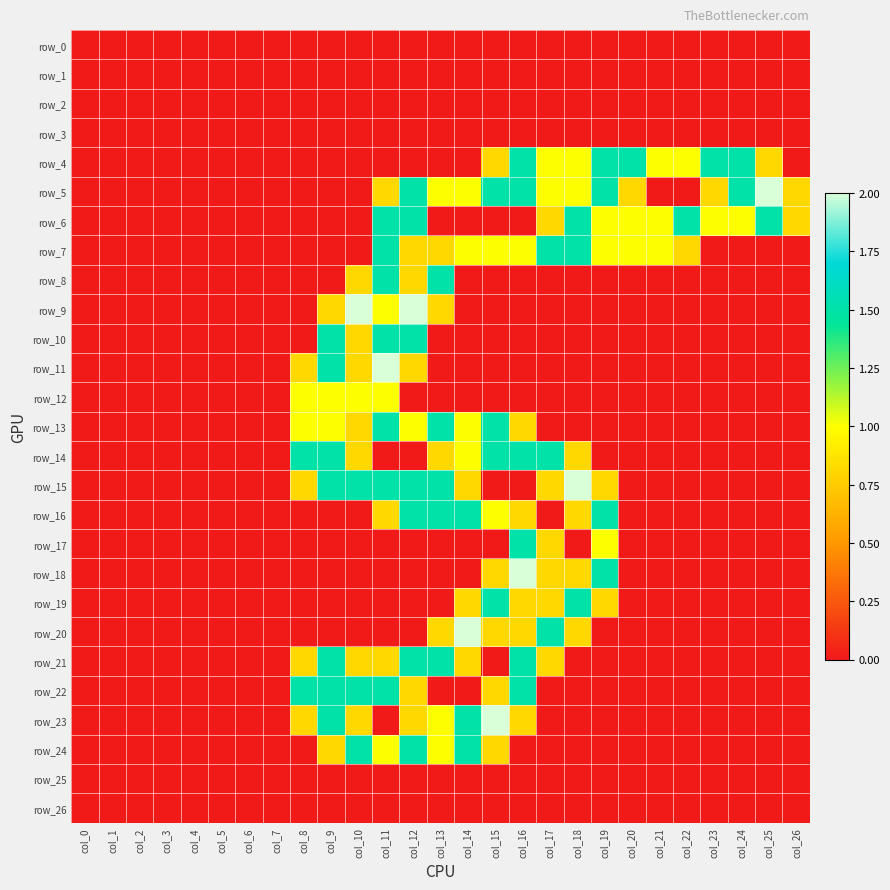

At which category is the sum across all series the highest?

col_11